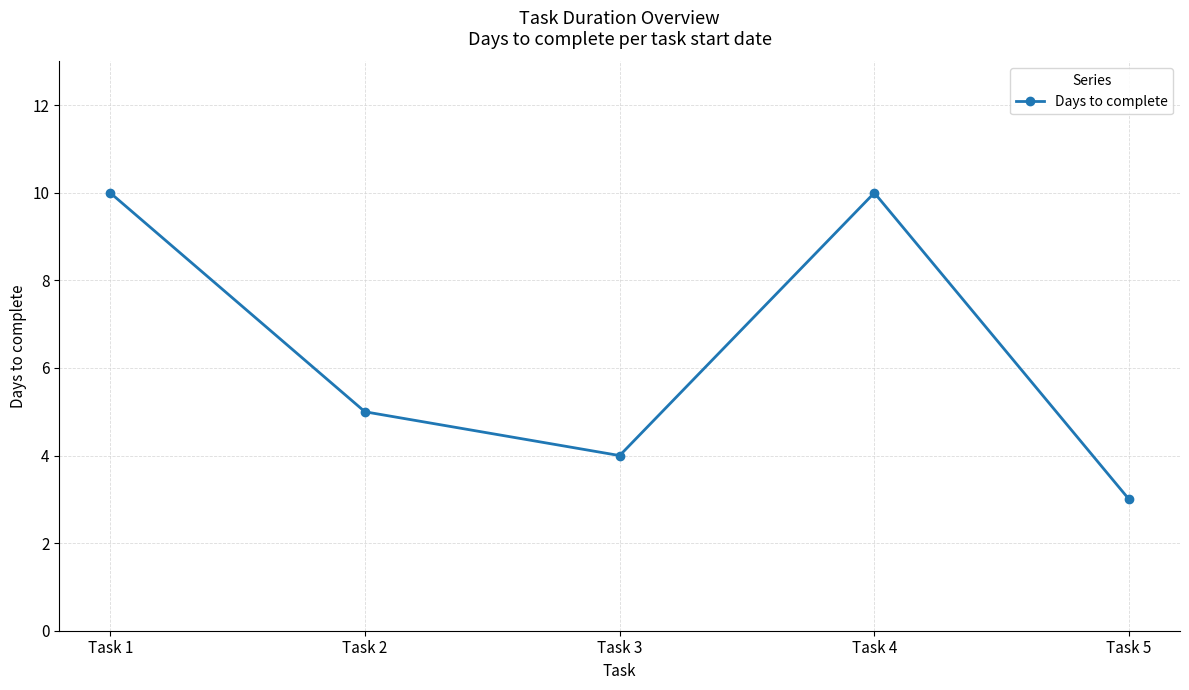

What is the sum of all values?

32